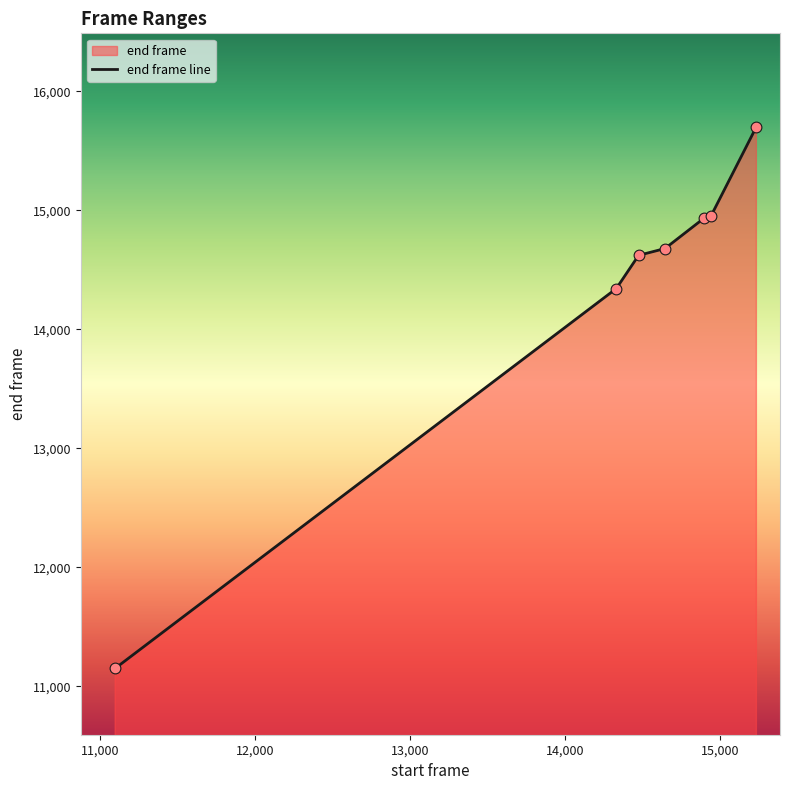

What is the change in value from 14329 to 14894?

+590